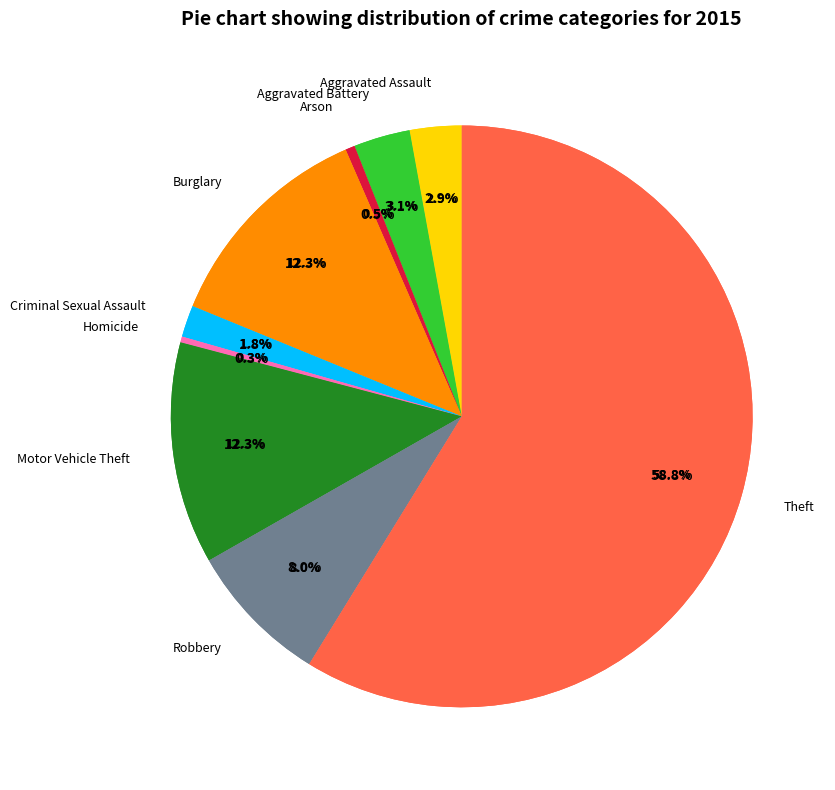

What percentage is the Motor Vehicle Theft slice, to the nearest percent?

12%